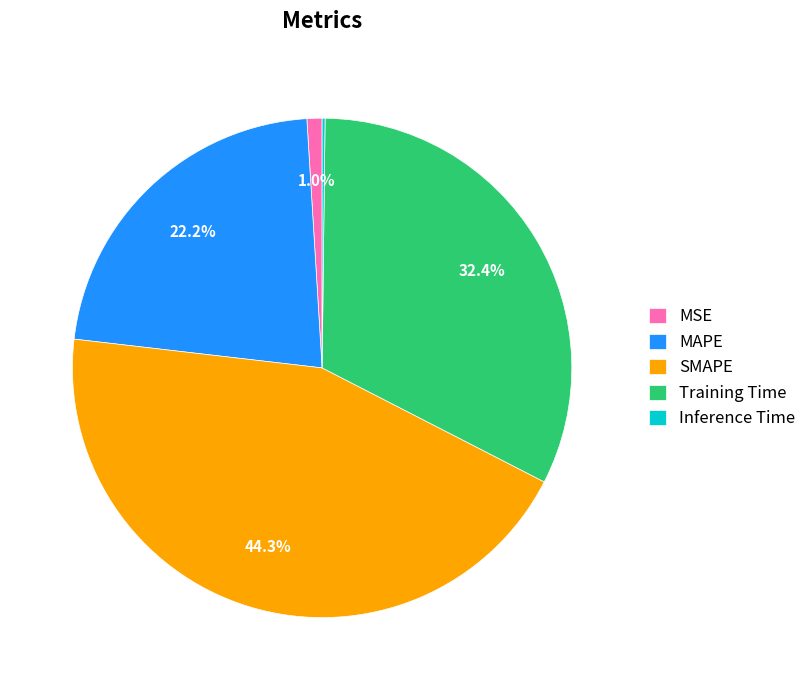

Which category has the biggest portion of the pie?

SMAPE